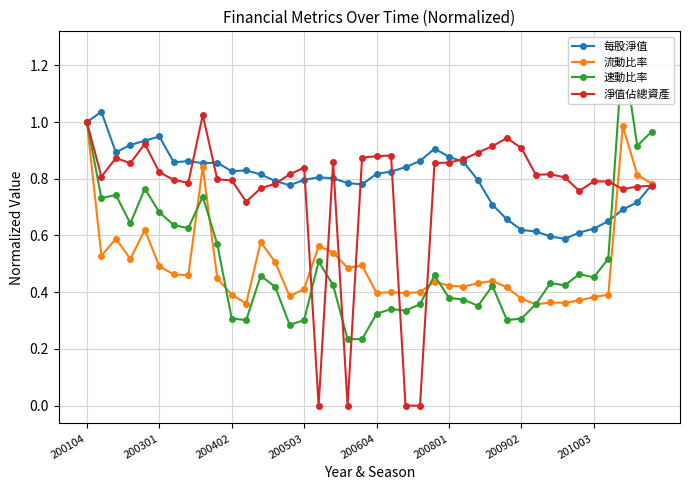

What is the maximum value for 每股淨值?

1.0